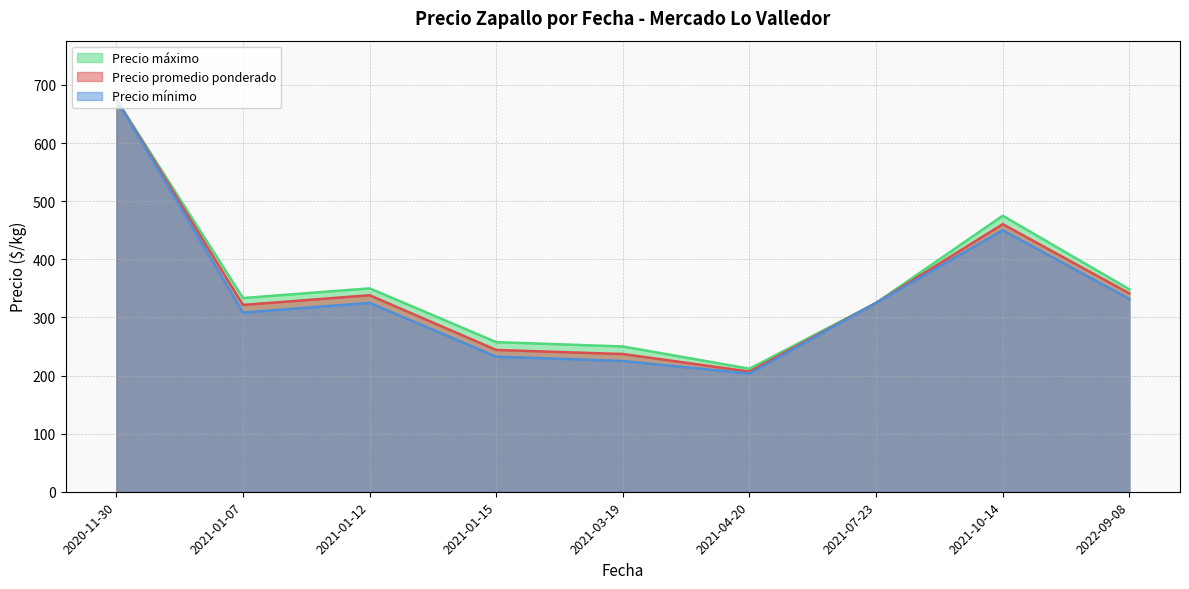

What is the difference between the Precio máximo values at 2020-11-30 and 2021-10-14?

200.0